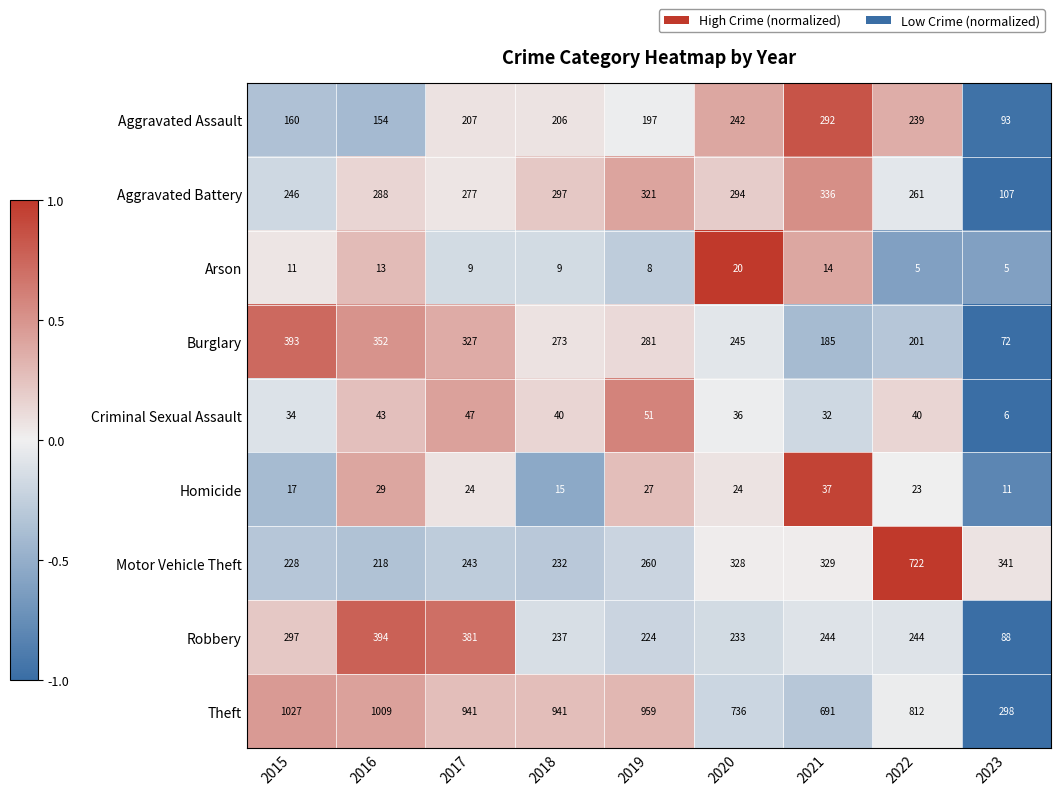

Which category has the highest value across all series?

2015